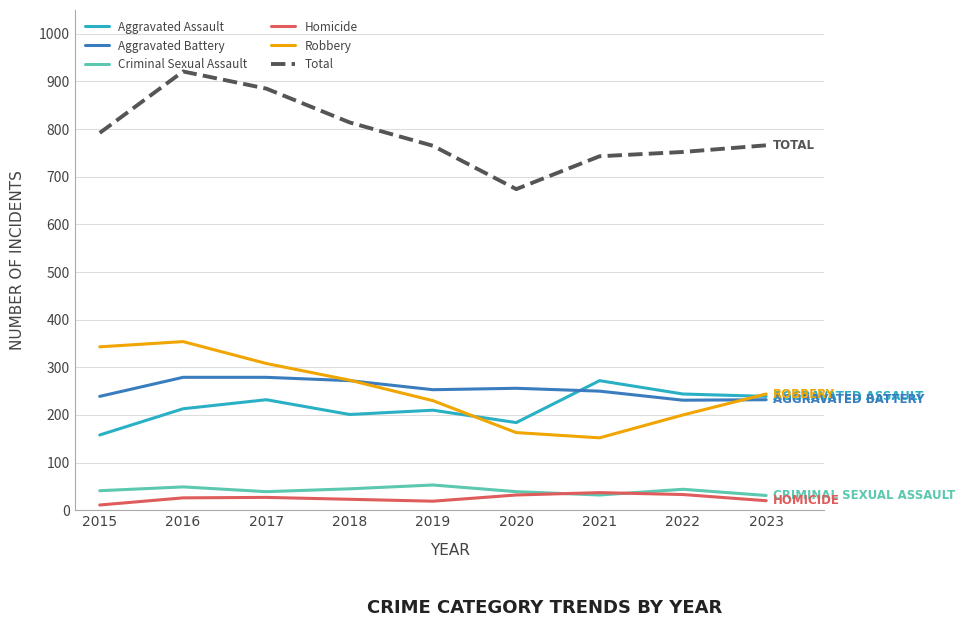

What is the sum of all Criminal Sexual Assault values?

373